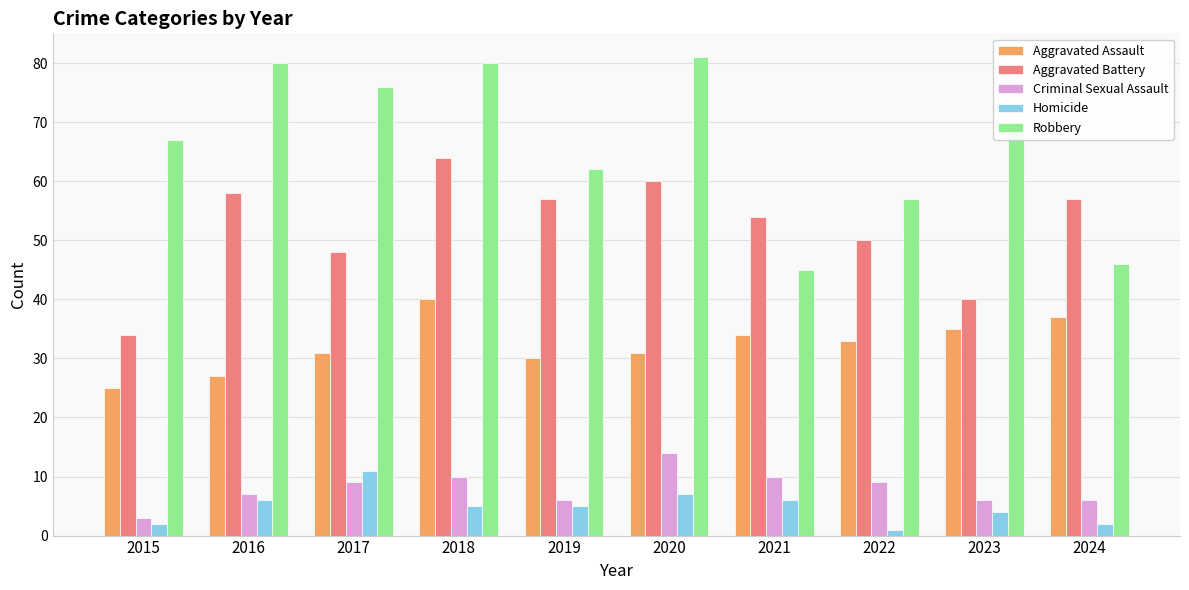

True or false: Aggravated Assault has a value of 25 at 2015.

True